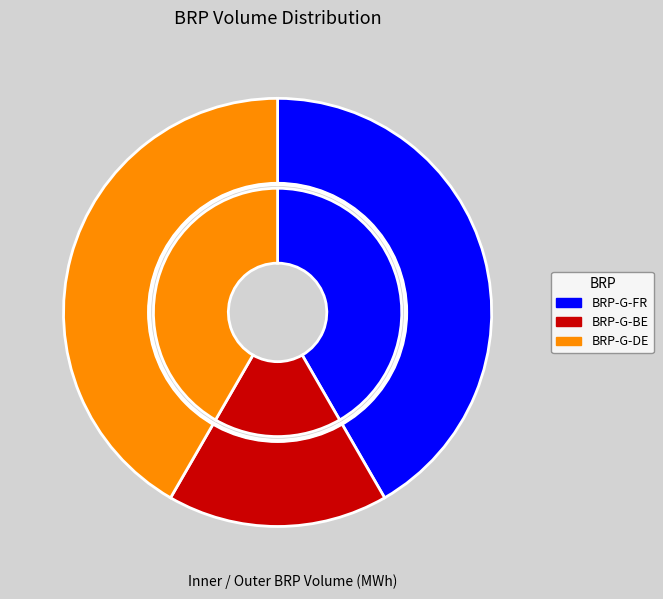

To the nearest percent, what portion does BRP-G-BE represent?

17%